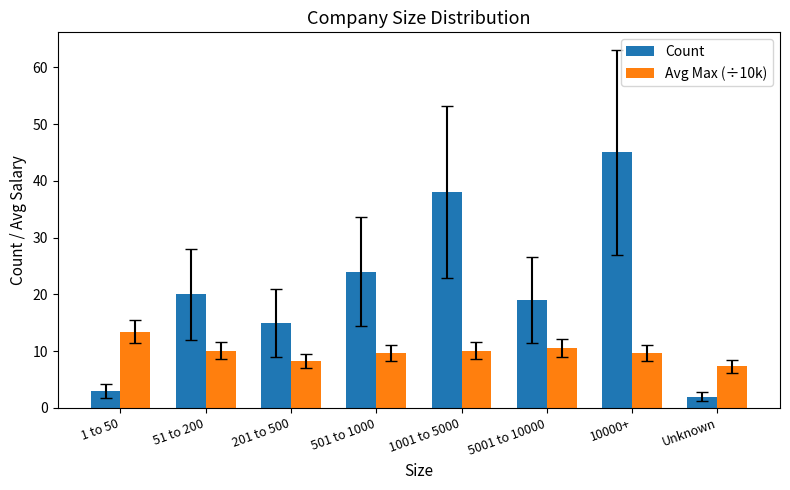

At which category is the sum across all series the highest?

10000+